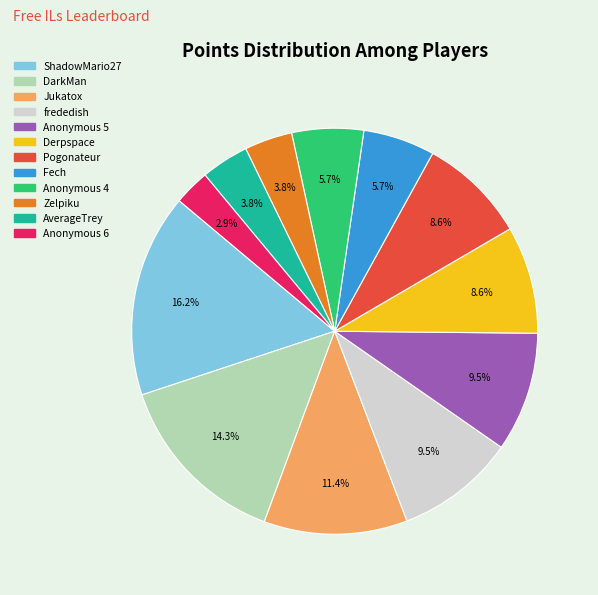

Does Jukatox represent more than half of the total?

No